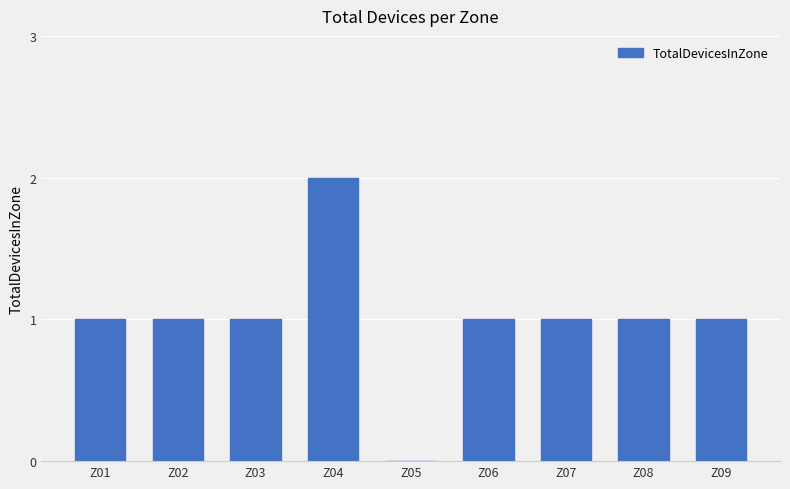

Reading right to left, list all the values displayed in this chart.

1	1	1	1	0	2	1	1	1